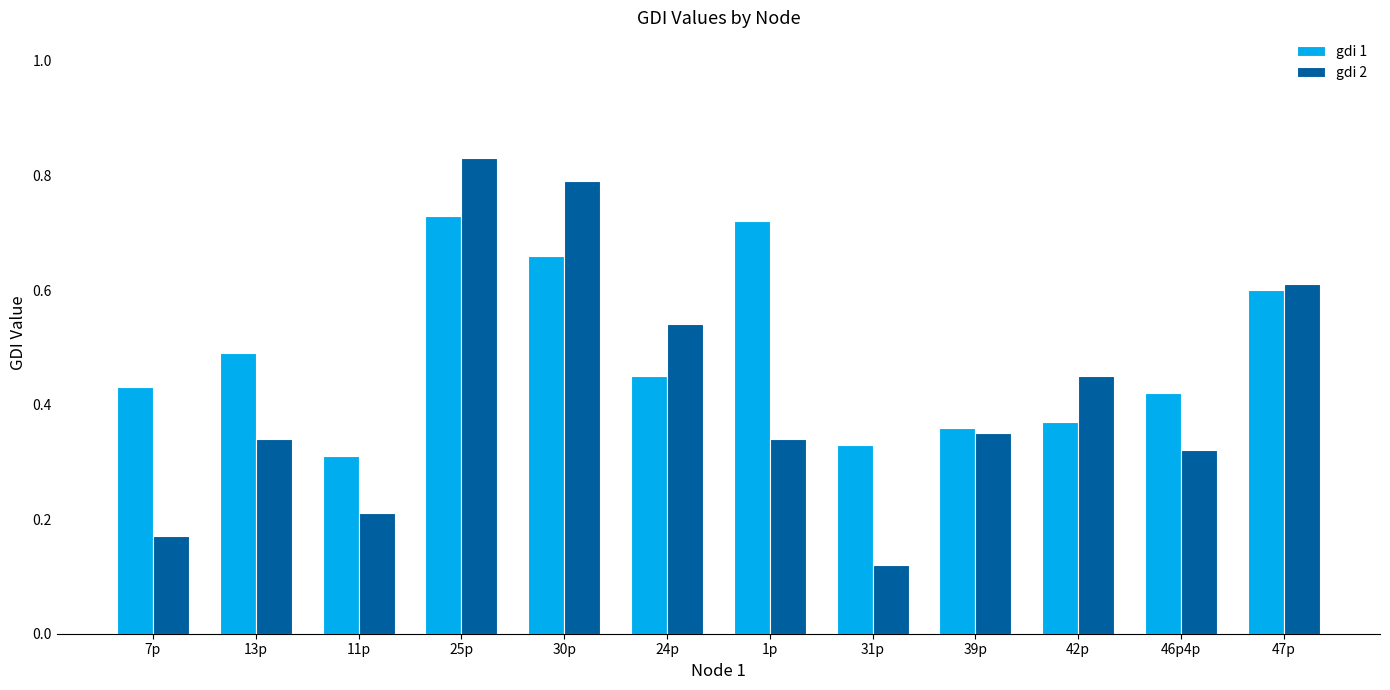

What are all the series names shown in the legend?

gdi 1, gdi 2